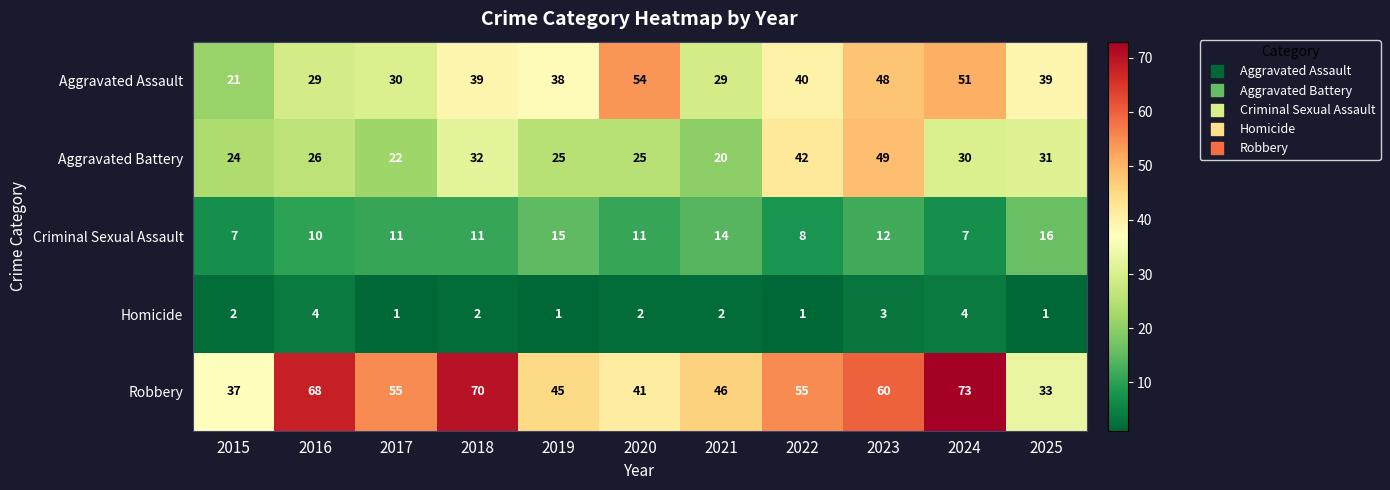

What is the highest value of the Homicide series?

4